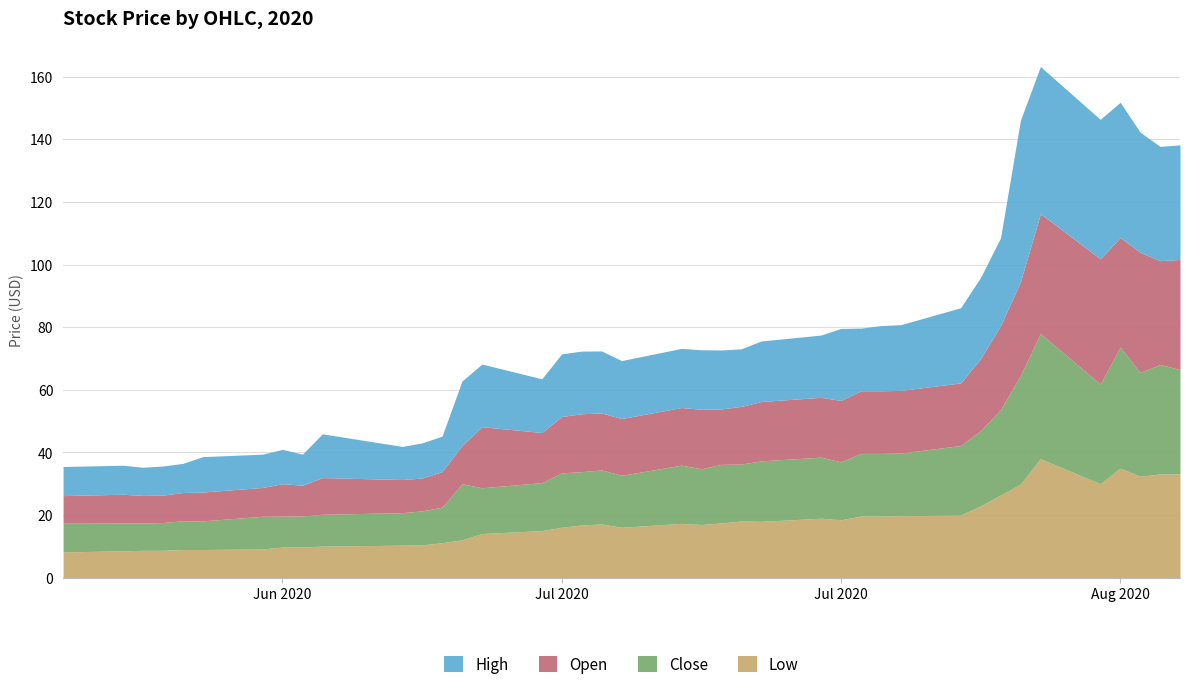

Does the chart have visible grid lines?

Yes